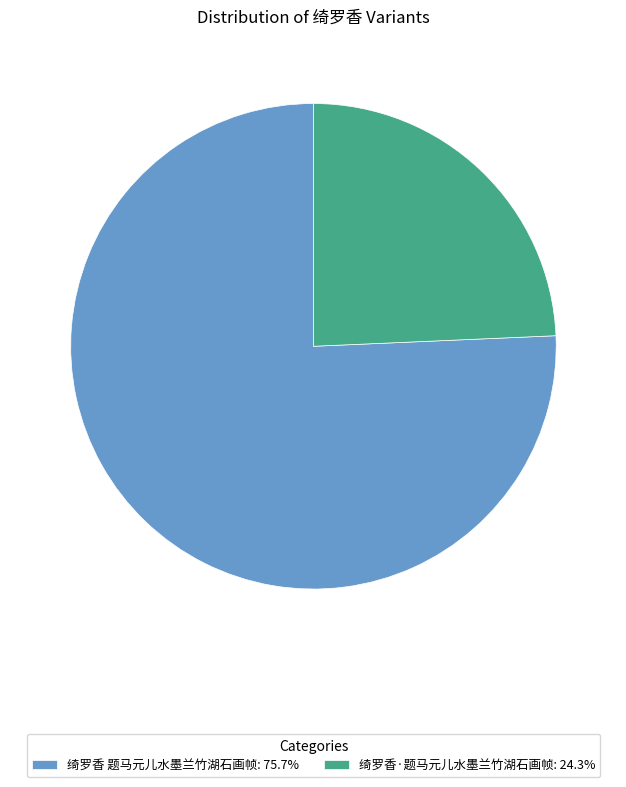

What is the ratio of the value at 绮罗香·题马元儿水墨兰竹湖石画帧: 24.3% to the value at 绮罗香 题马元儿水墨兰竹湖石画帧: 75.7%?

0.3